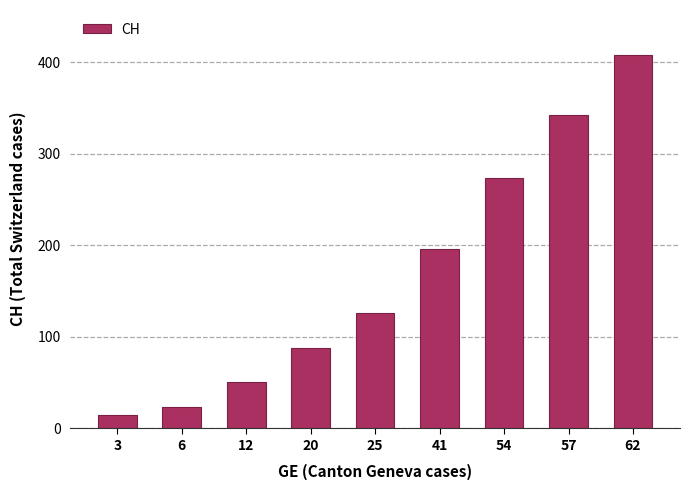

What is the minimum value shown in the chart?

14